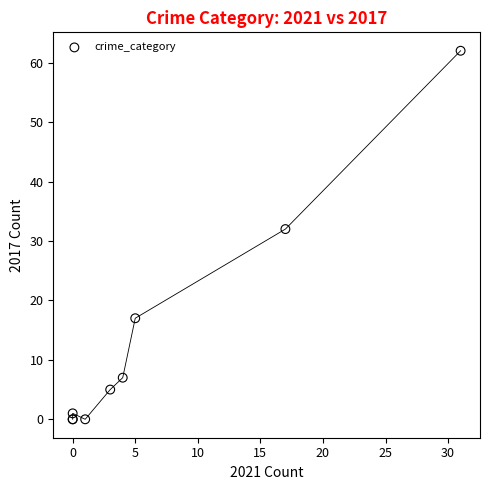

What Y value in the scatter plot is closest to 31?

32